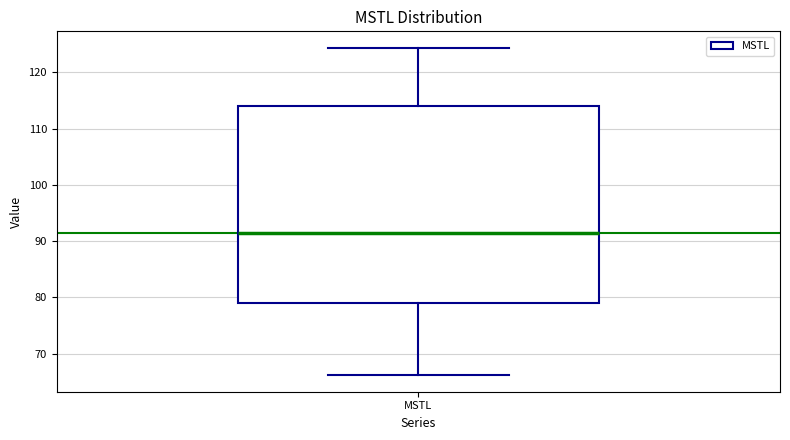

Read this box plot against the y-axis: the position of the median line, the range covered by the box, and the ends of both whiskers. The values are not printed on the chart, so give them approximately, as read against the axis.

median 91, box 79 to 114, whiskers 66 to 124